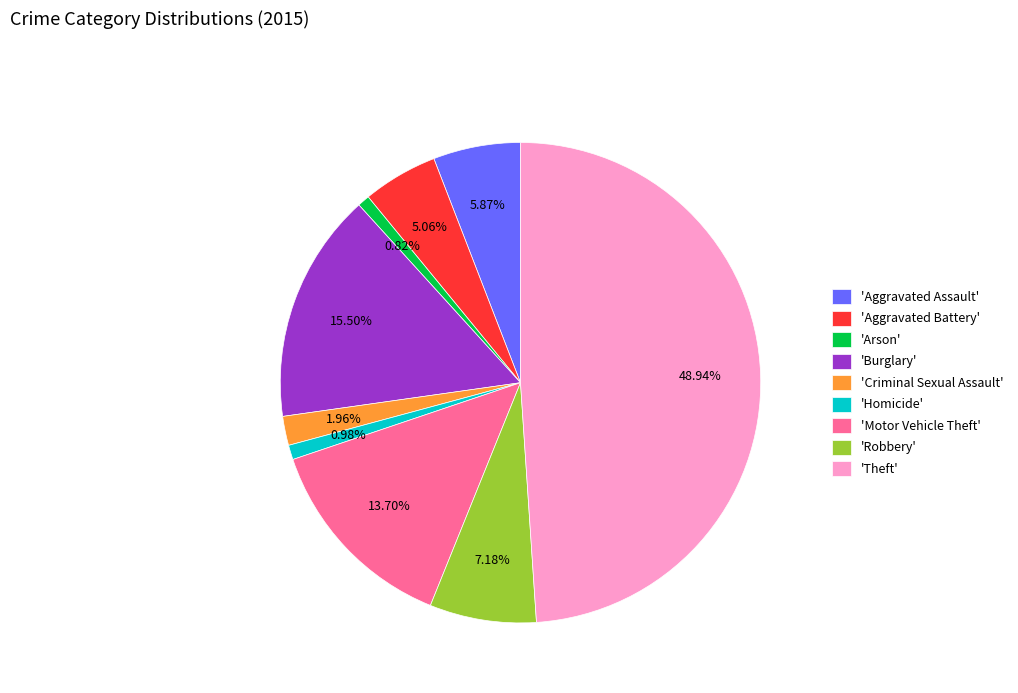

Does 'Homicide' represent more than half of the total?

No